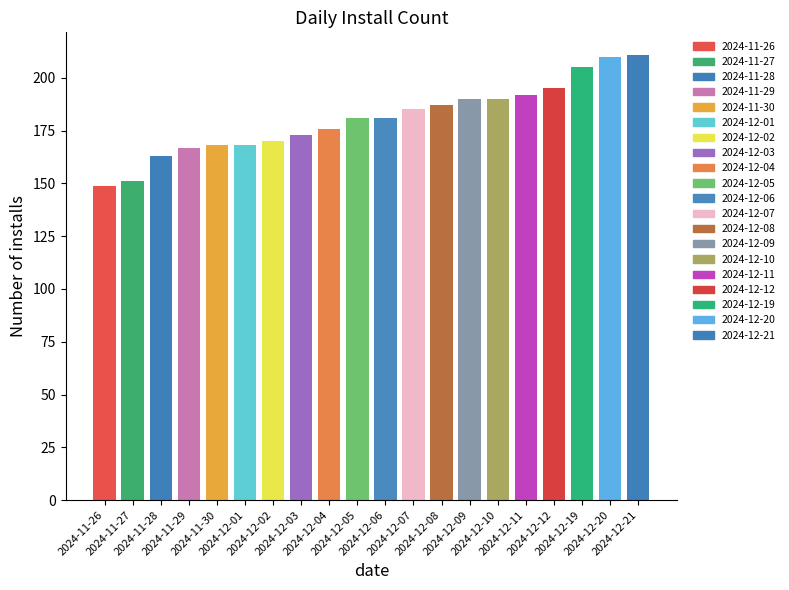

What is the change in value from 2024-12-04 to 2024-12-21?

+35